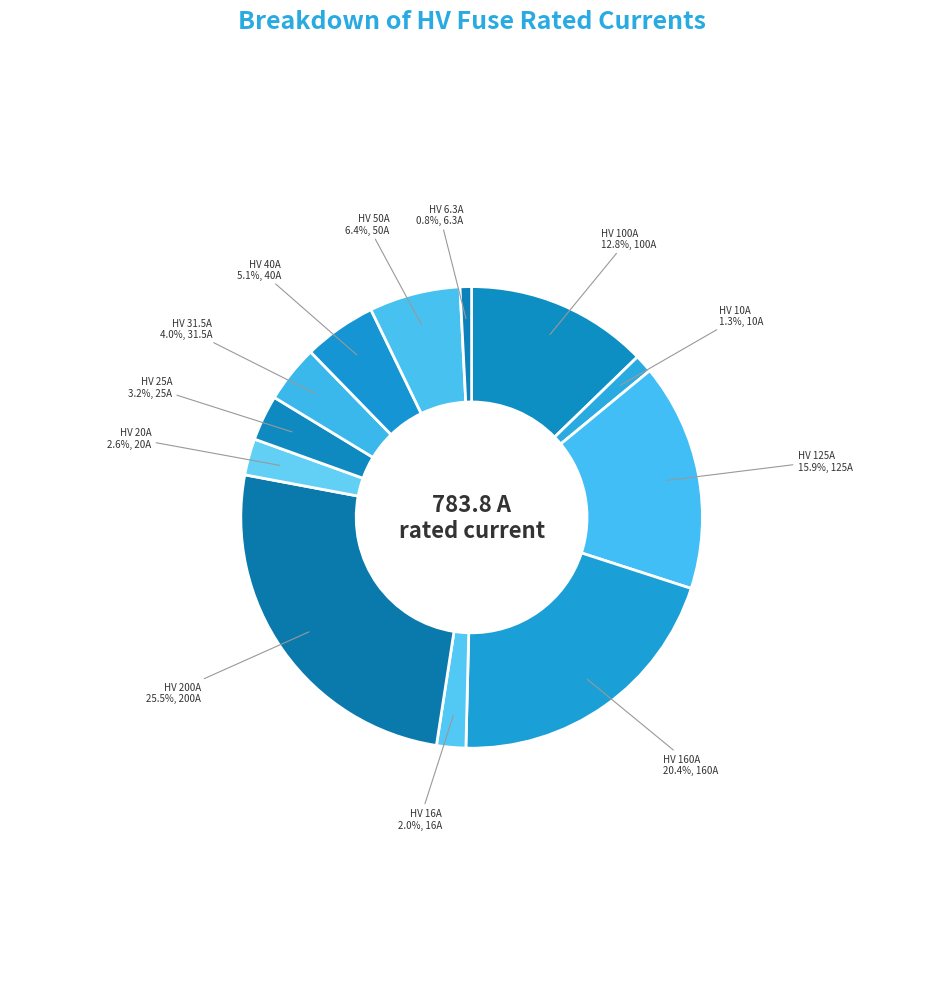

Count the number of slices in the pie.

12